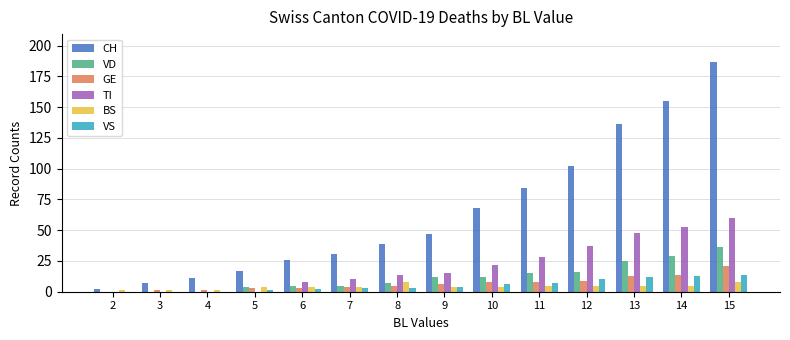

At which label does CH reach its peak?

15